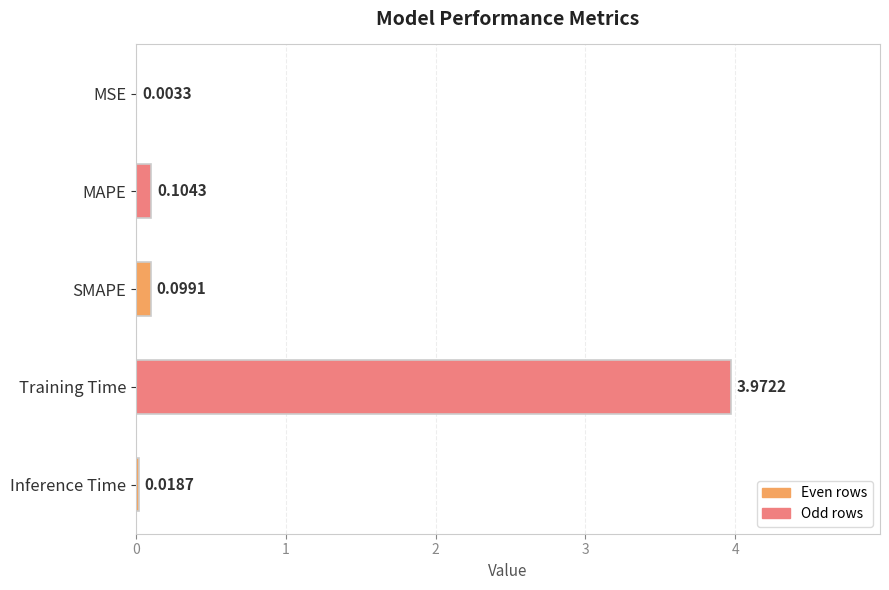

Are the bars horizontal?

Yes